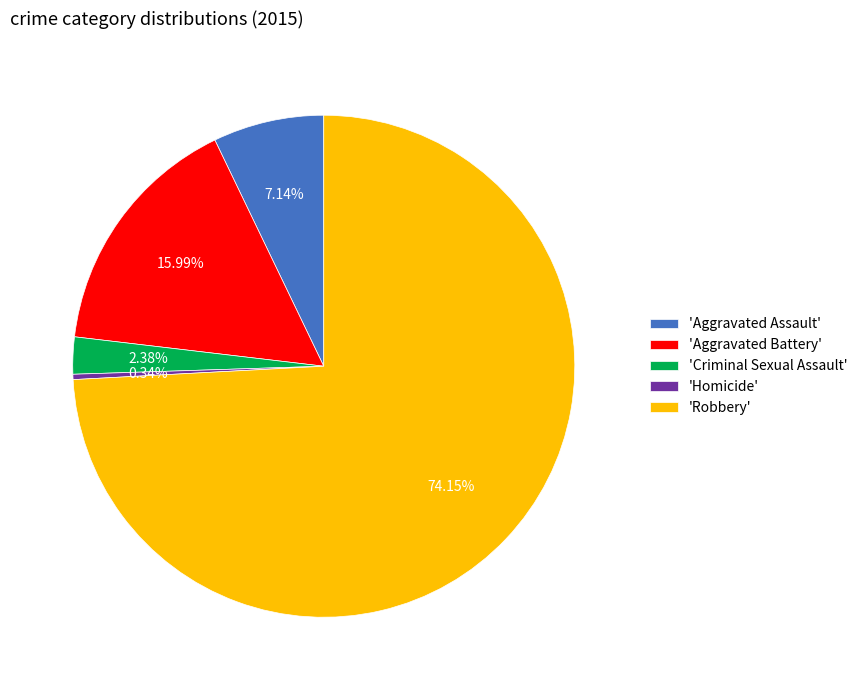

Is 'Robbery' the majority of the pie?

Yes